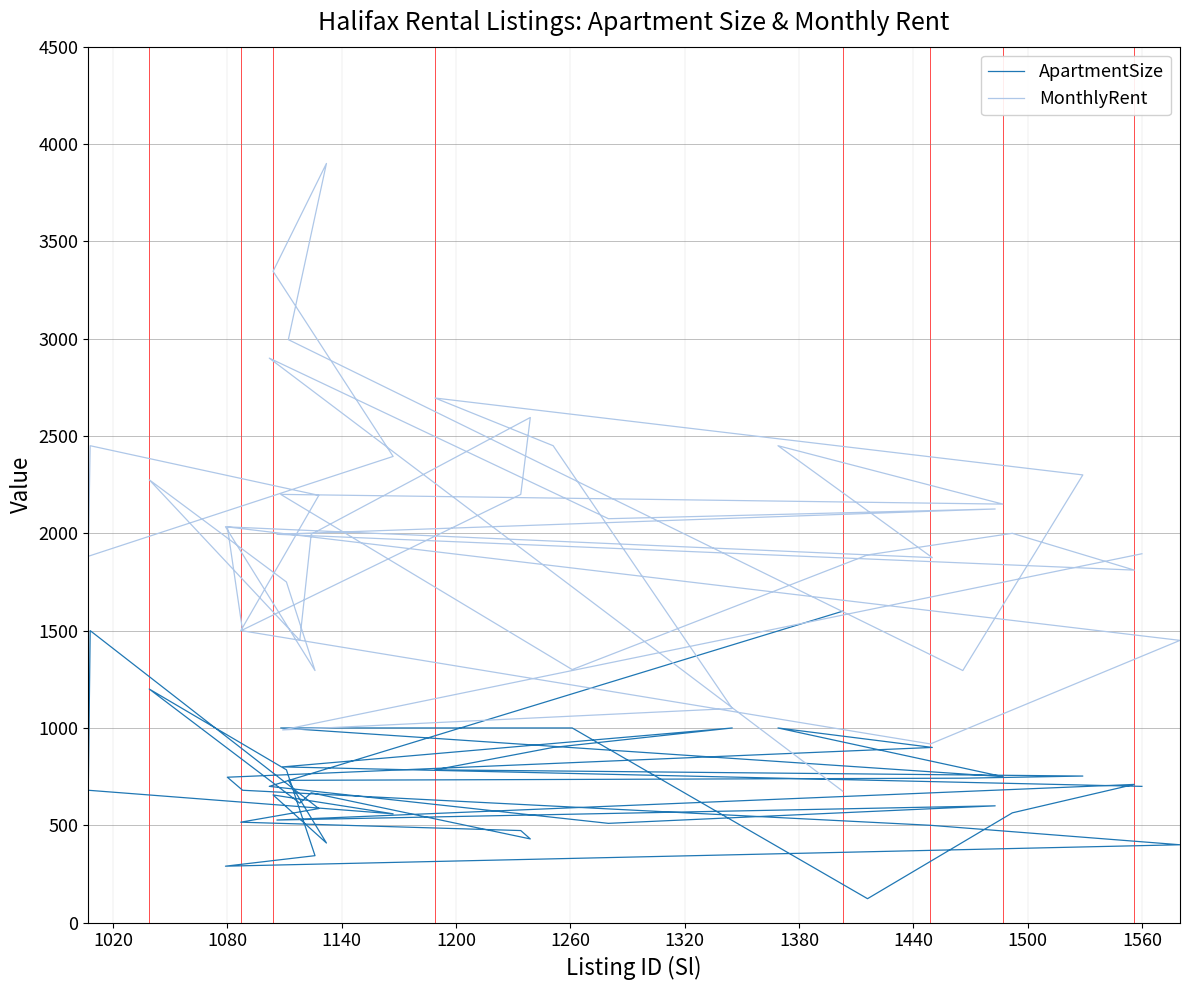

Which series has the largest total across all categories?

MonthlyRent